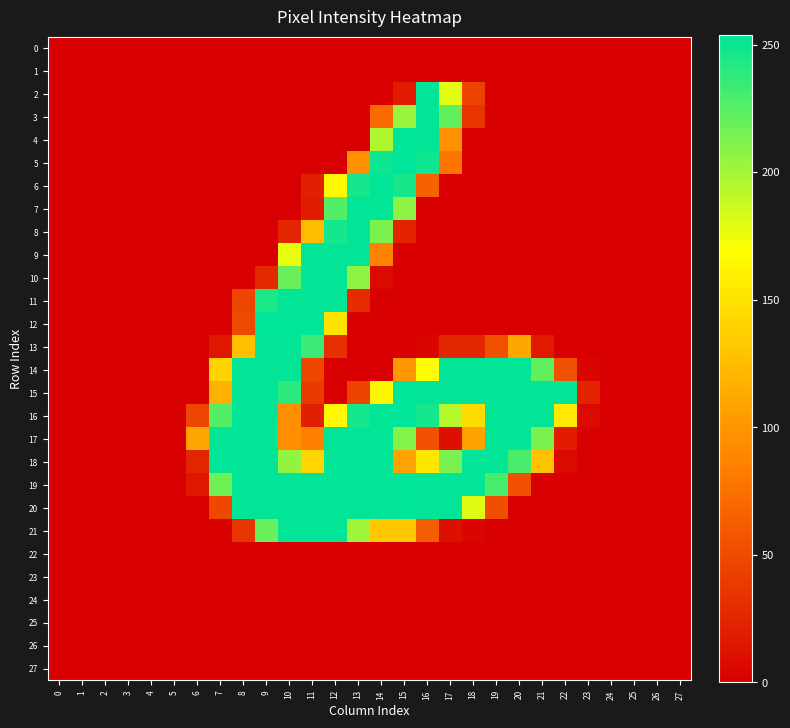

What is the greatest value displayed?

254